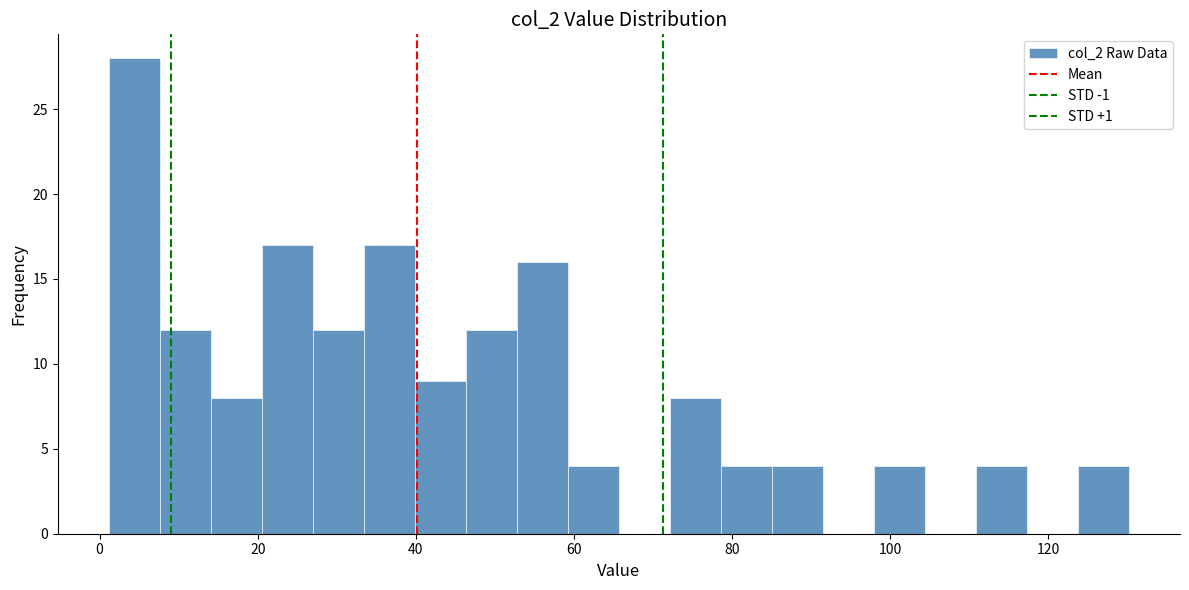

Around what value on the x-axis is the tallest bar? Give the approximate position of its centre, as read against the axis.

4